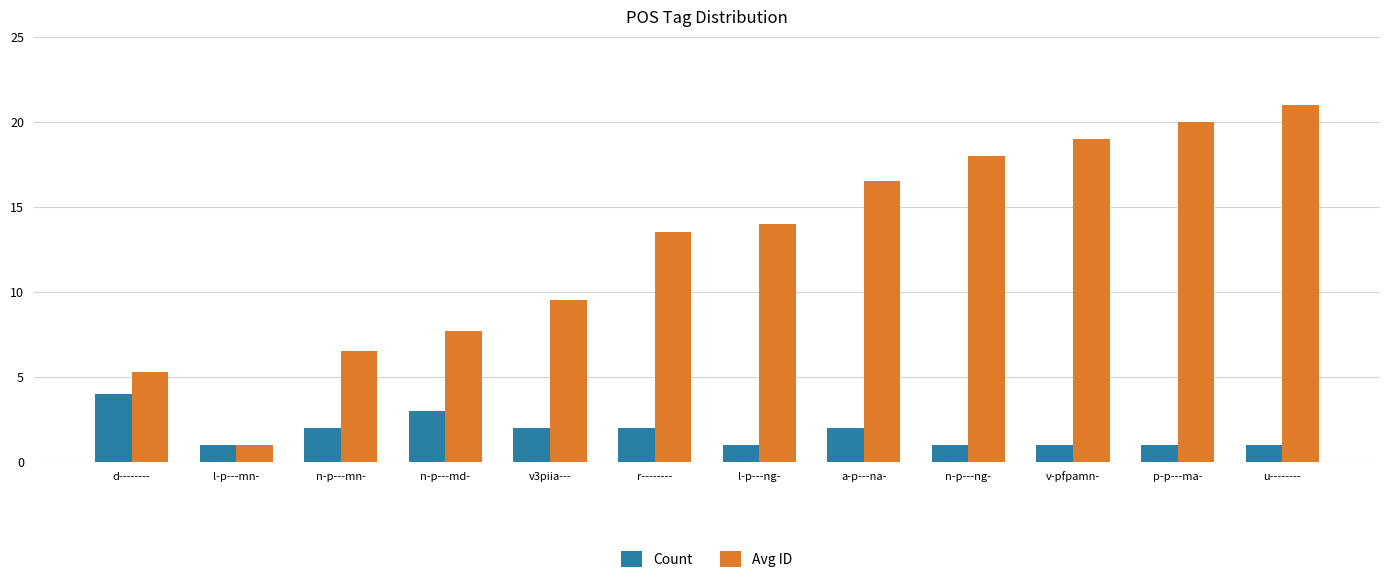

What is the difference between the maximum and minimum values in the Count series?

3.0